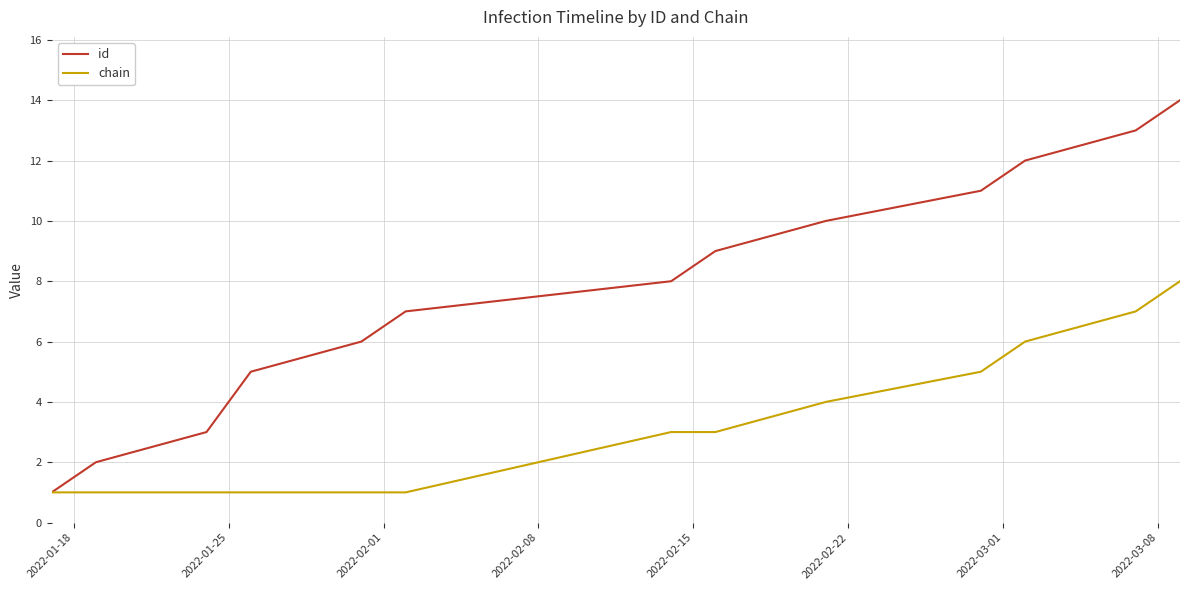

List the series in order of their overall mean, lowest first.

chain, id